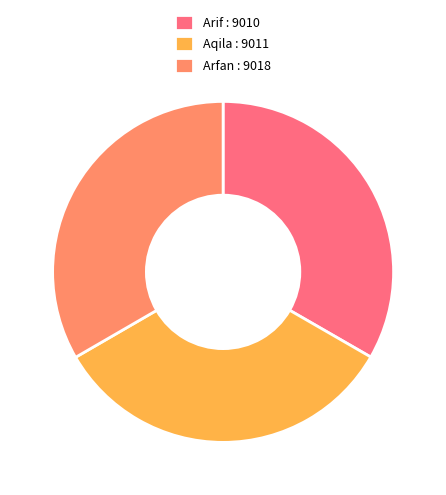

Is the sum of Arfan : 9018 and Aqila : 9011 greater than half?

Yes